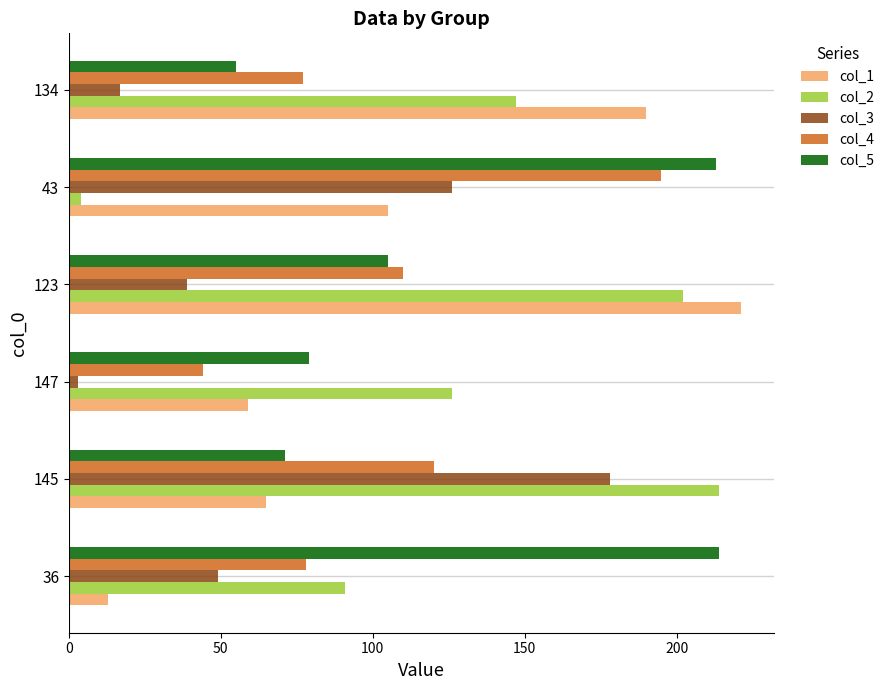

What is the greatest value displayed?

221